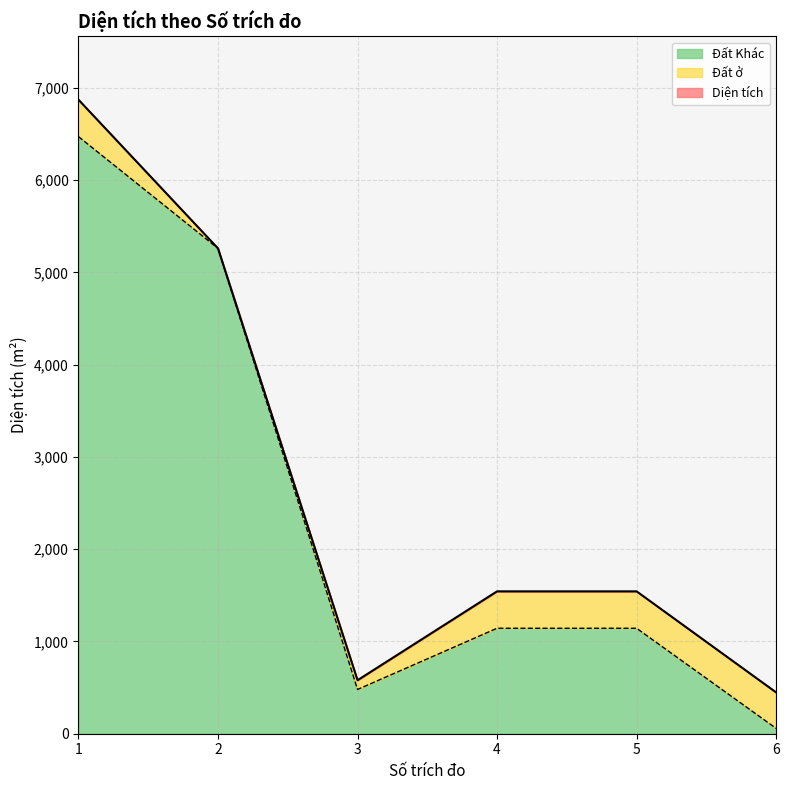

The value of Diện tích at 3 is 770.4. True or false?

False